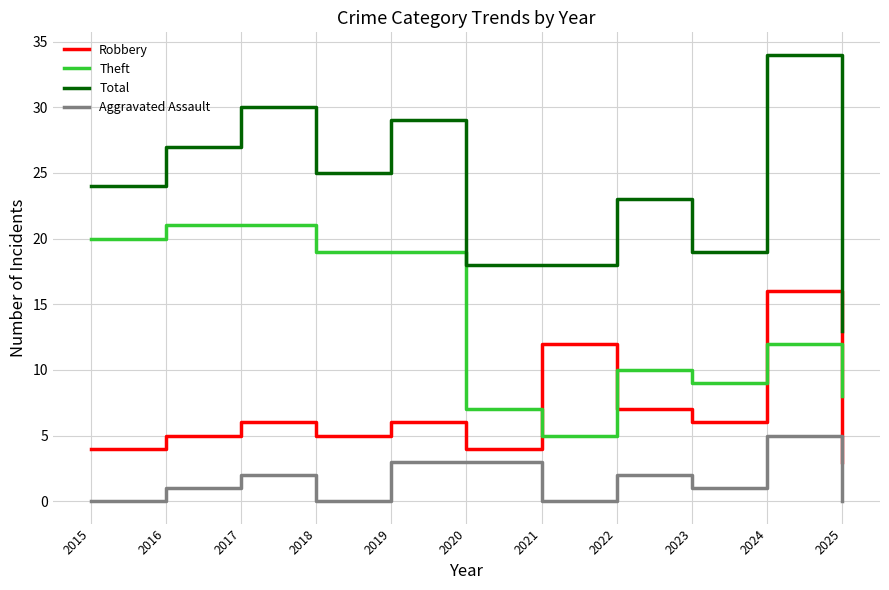

Count the number of data series in this chart.

4